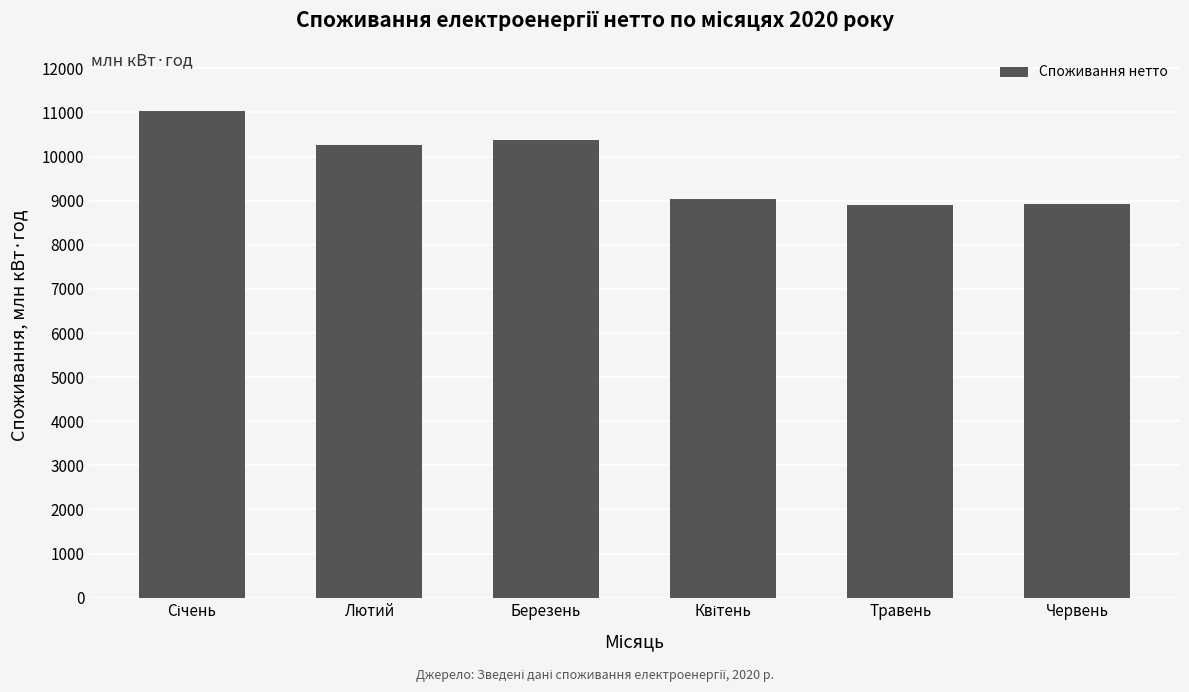

What is the difference between the maximum and second lowest values?

2099.5